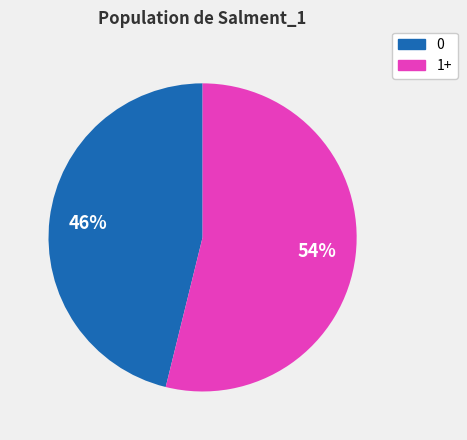

To the nearest percent, what is the average slice percentage?

50%